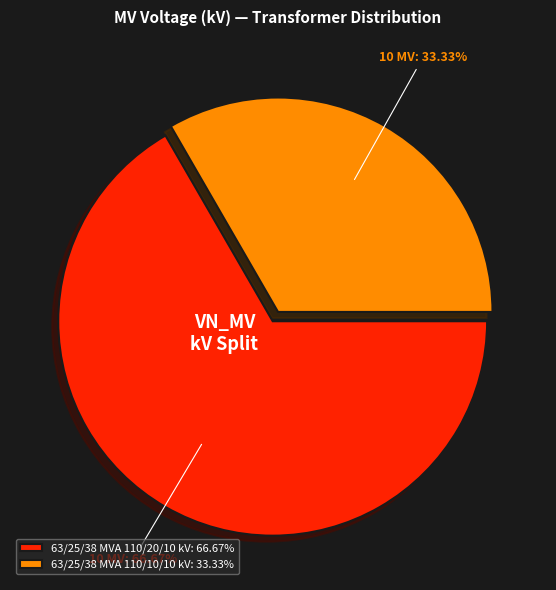

Is 63/25/38 MVA 110/10/10 kV the majority of the pie?

No